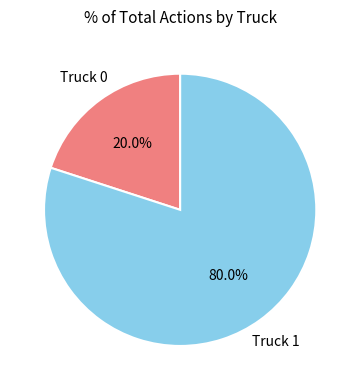

How many slices are in this pie chart?

2